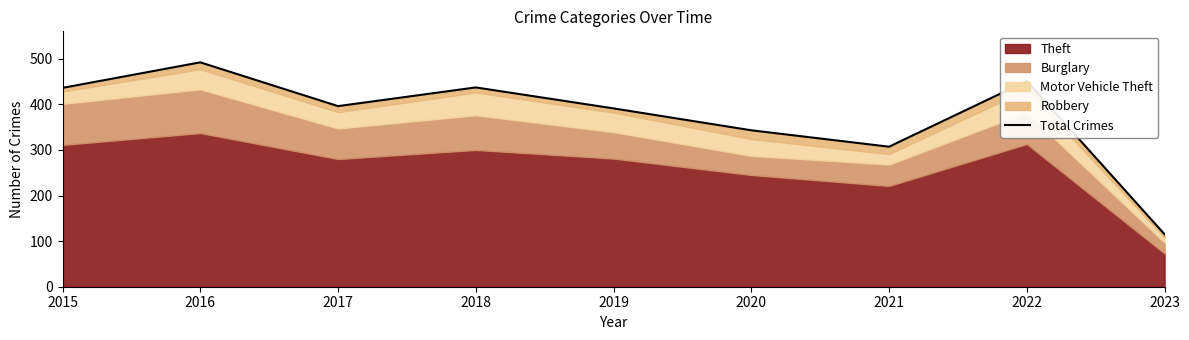

Which label corresponds to the largest value in the chart?

2016